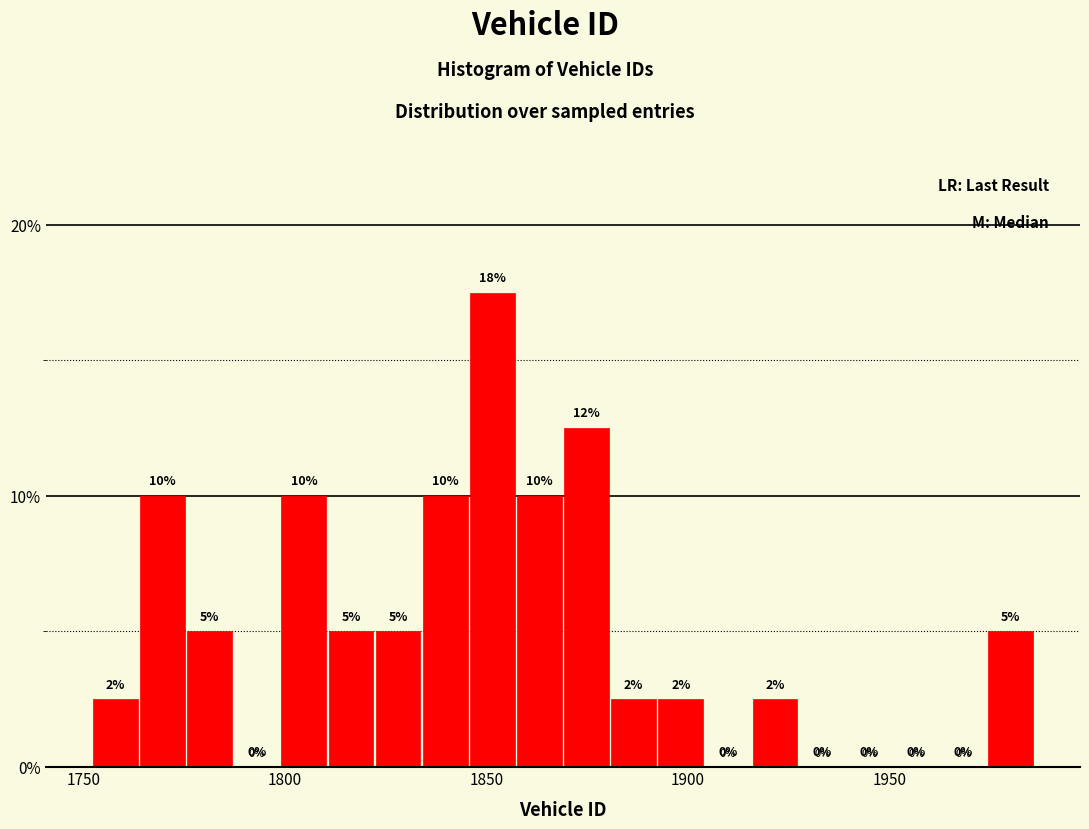

Read against the x-axis, roughly where is the centre of the tallest bar?

1850